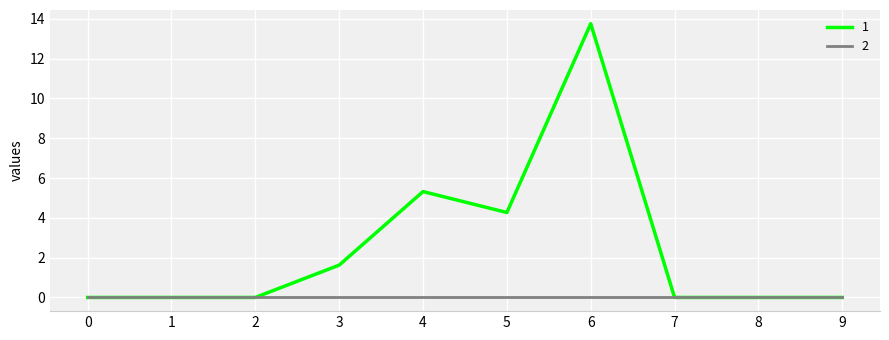

At 6, list the series in order from smallest to largest.

2, 1